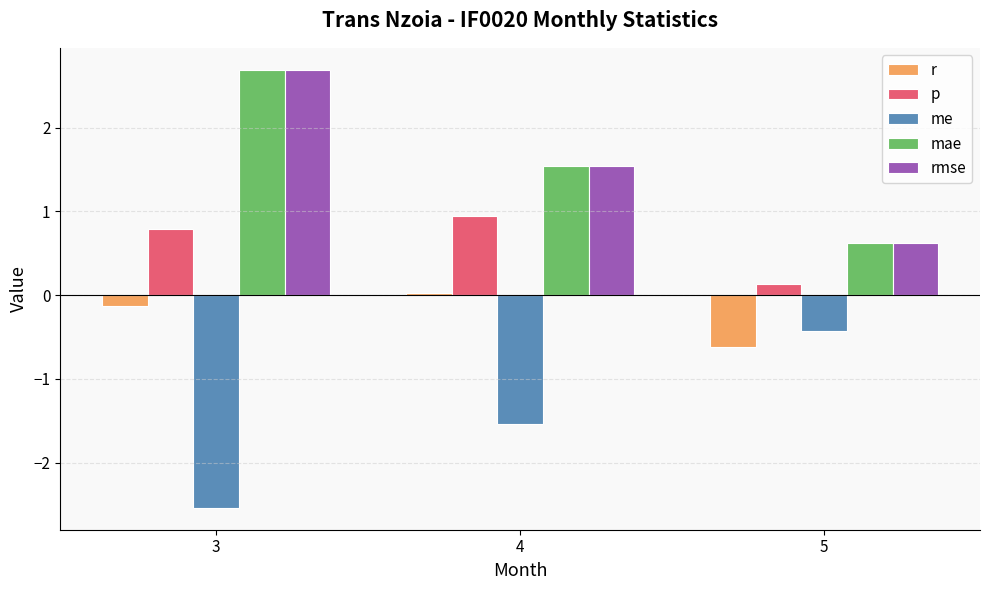

True or false: p has a value of 0.1 at 5.

True